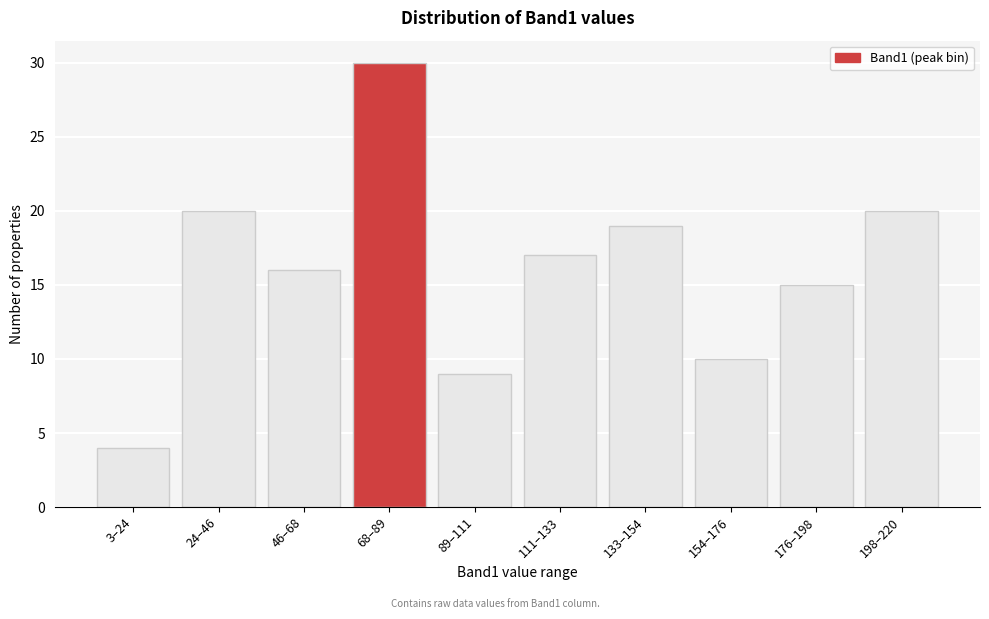

Reading right to left, transcribe all the data shown in this chart.

198–220=20	176–198=15	154–176=10	133–154=19	111–133=17	89–111=9	68–89=30	46–68=16	24–46=20	3–24=4